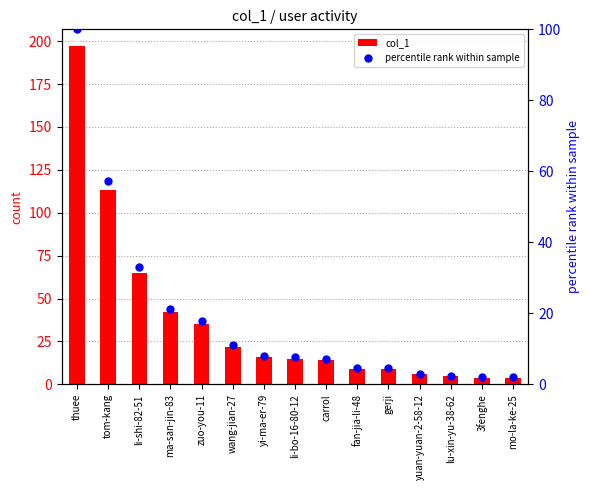

Is the value of col_1 at thuee greater than the value of percentile rank within sample at zuo-you-11?

Yes